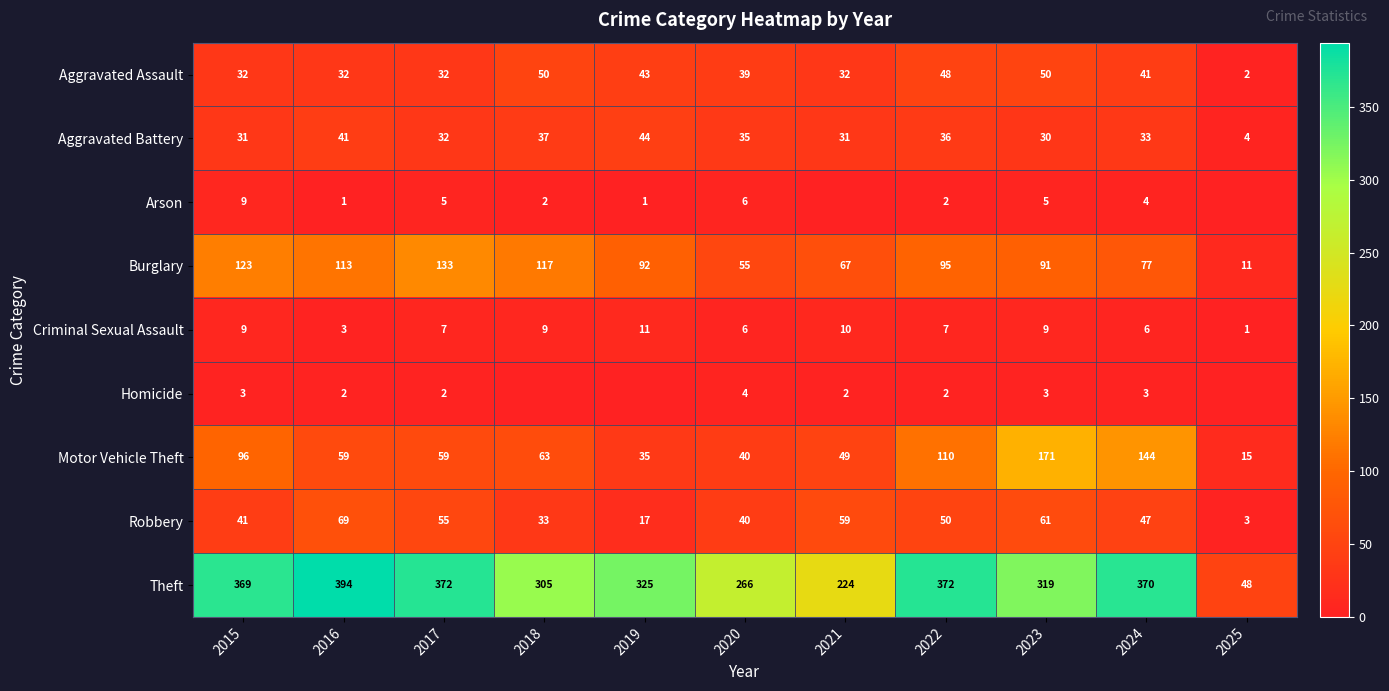

Which has a higher value, 2020 or 2018?

2018